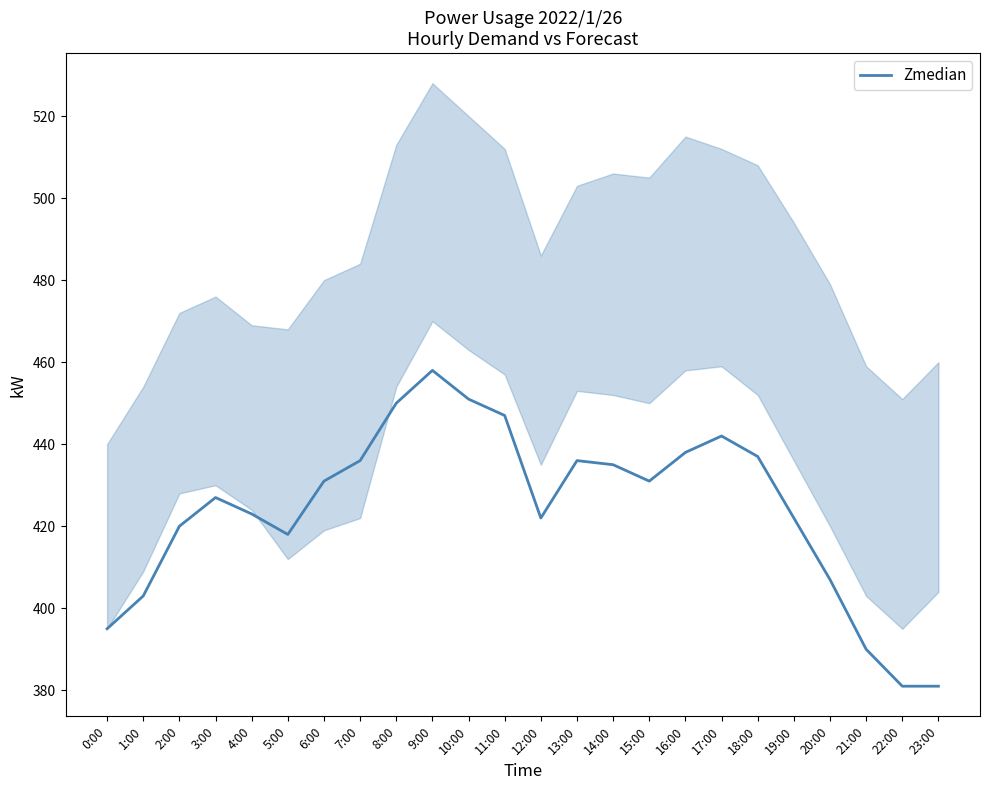

How many data points are less than 431?

12